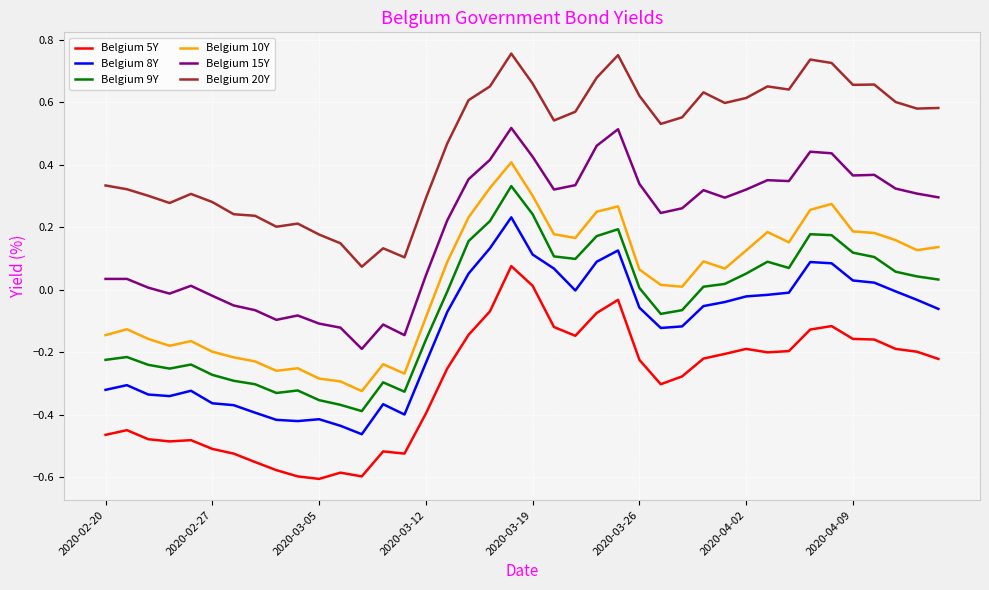

Which series has the largest total across all categories?

Belgium 20Y